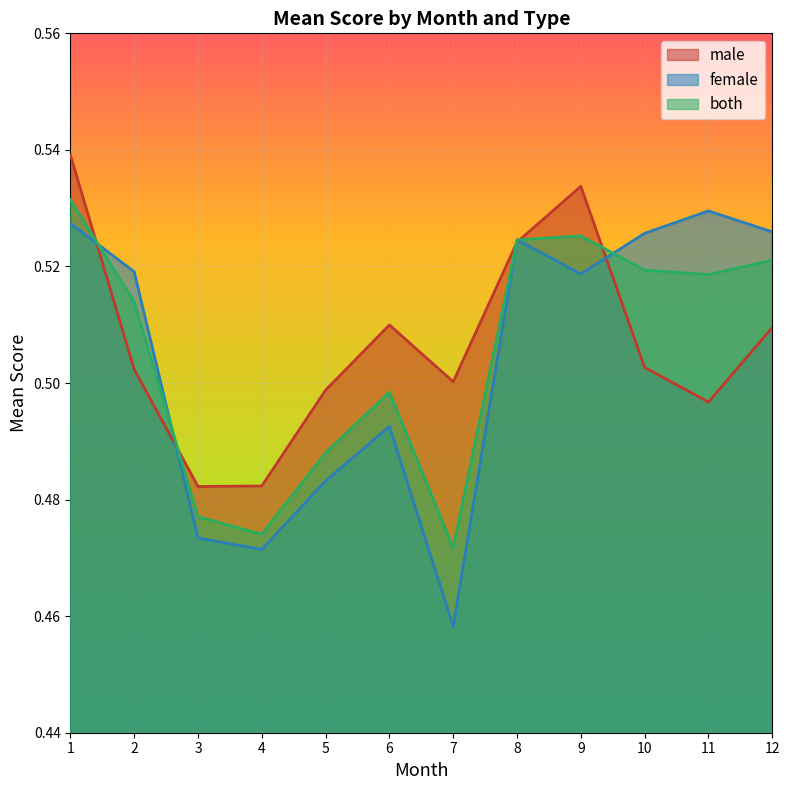

At 9, list the series in order from largest to smallest.

male, both, female